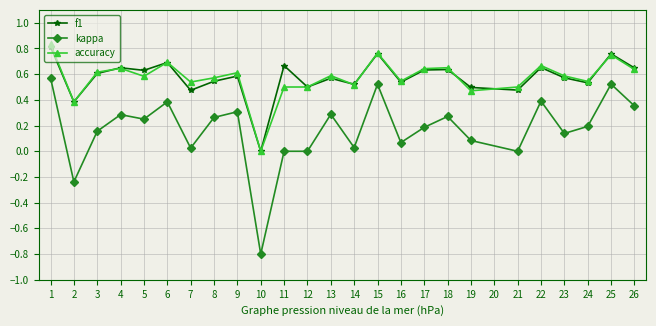

Which series has the widest spread of values?

kappa